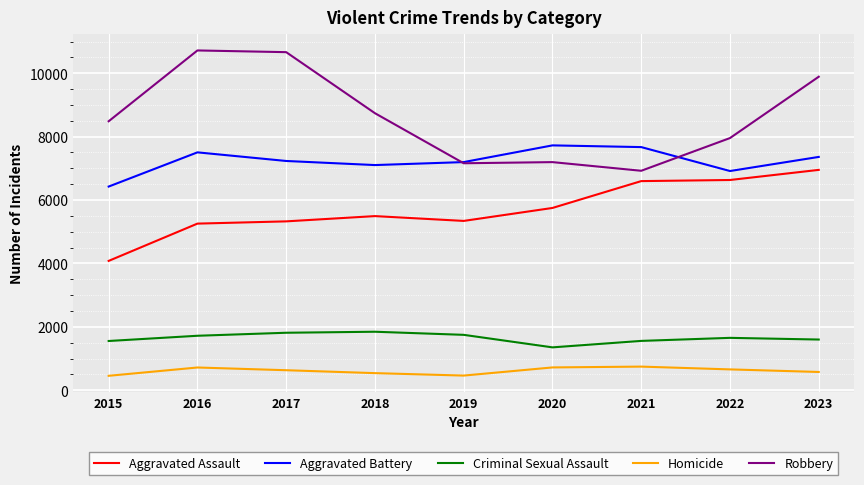

Is the value of Robbery at 2022 greater than the value of Criminal Sexual Assault at 2020?

Yes